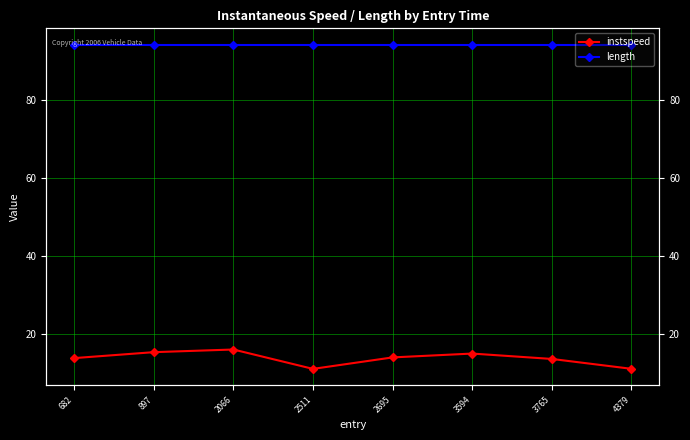

Reading right to left, list all the values displayed in this chart.

instspeed: 11.2	13.7	15.1	14.1	11.2	16.1	15.4	13.9
length: 94.2	94.2	94.2	94.2	94.2	94.2	94.2	94.2